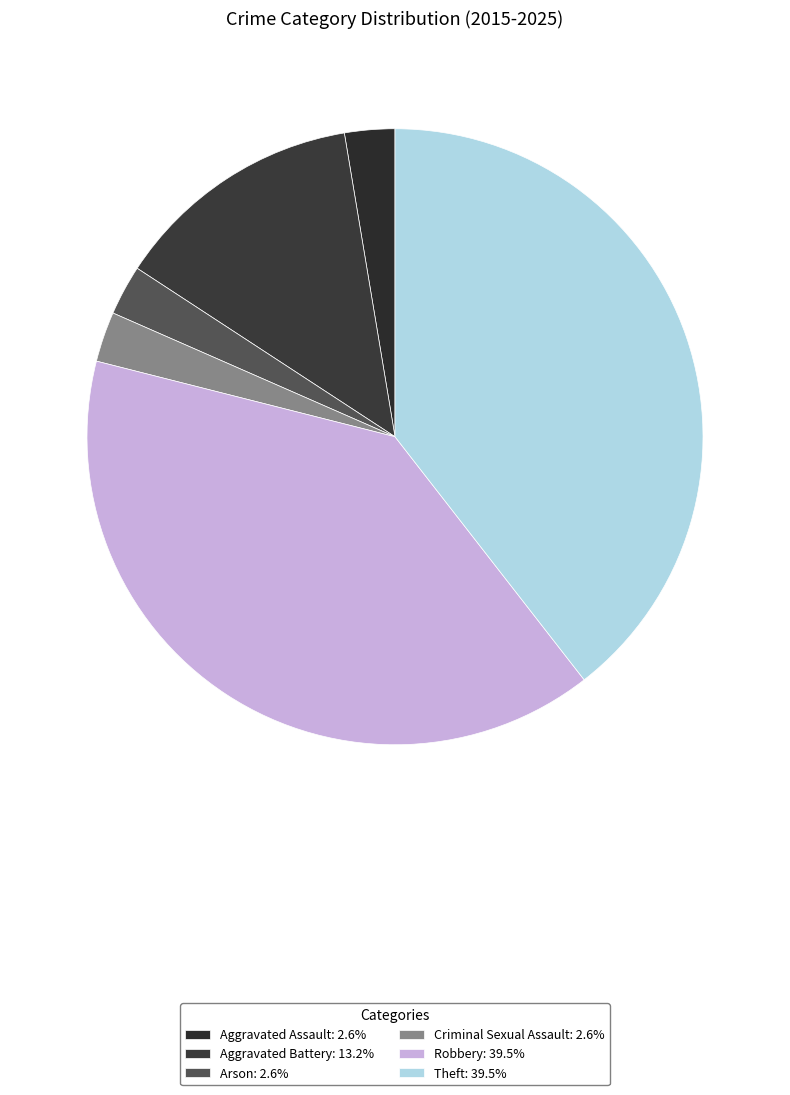

Between Criminal Sexual Assault and Robbery, which is larger?

Robbery